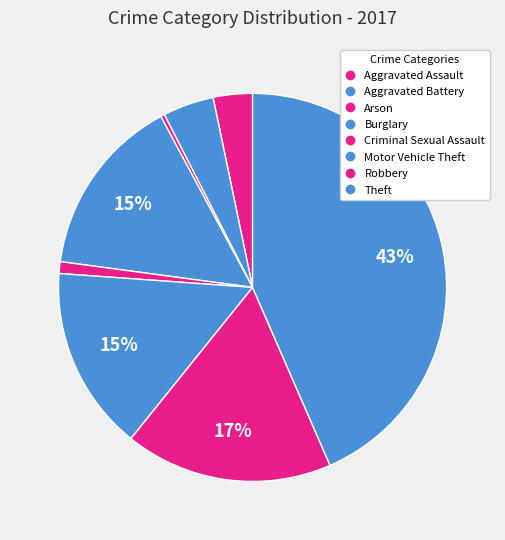

The Theft slice represents 56% of the pie. True or false?

False